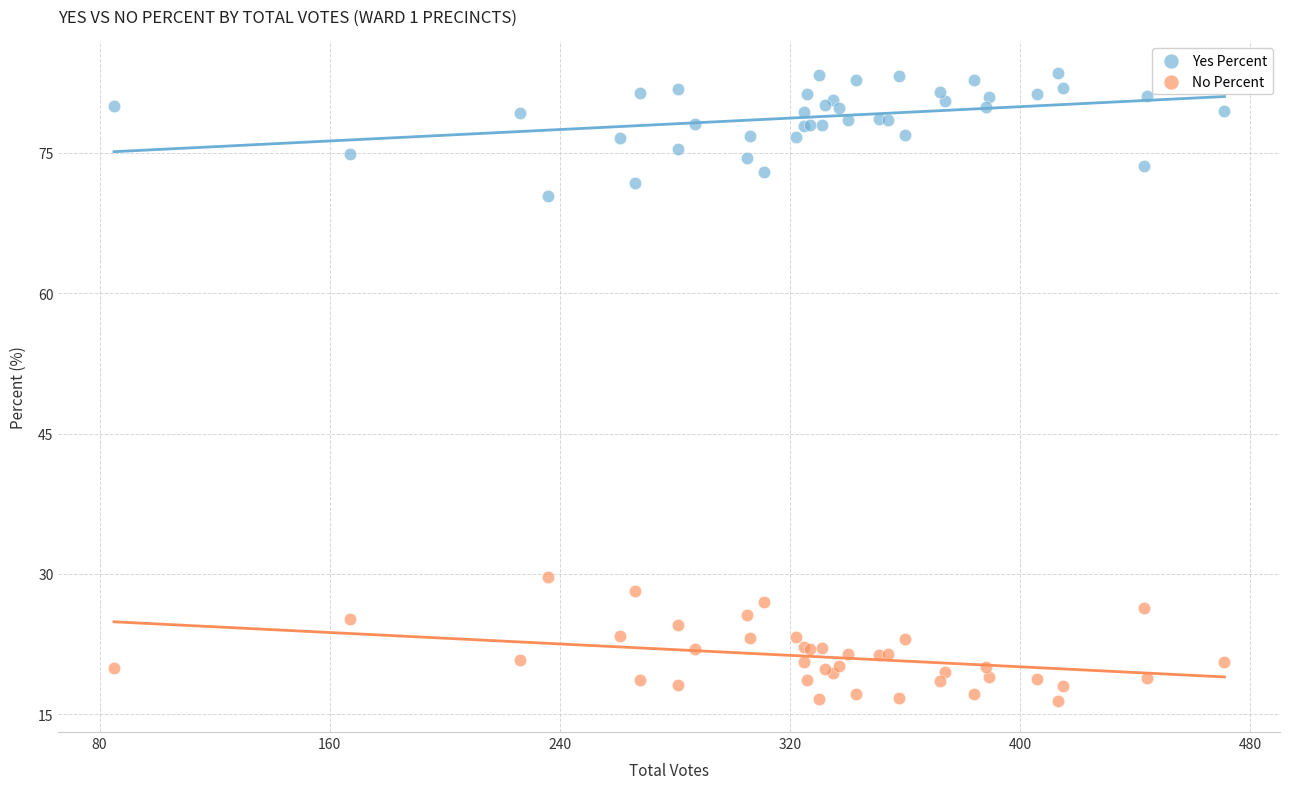

Which series contains the highest Y value?

Yes Percent